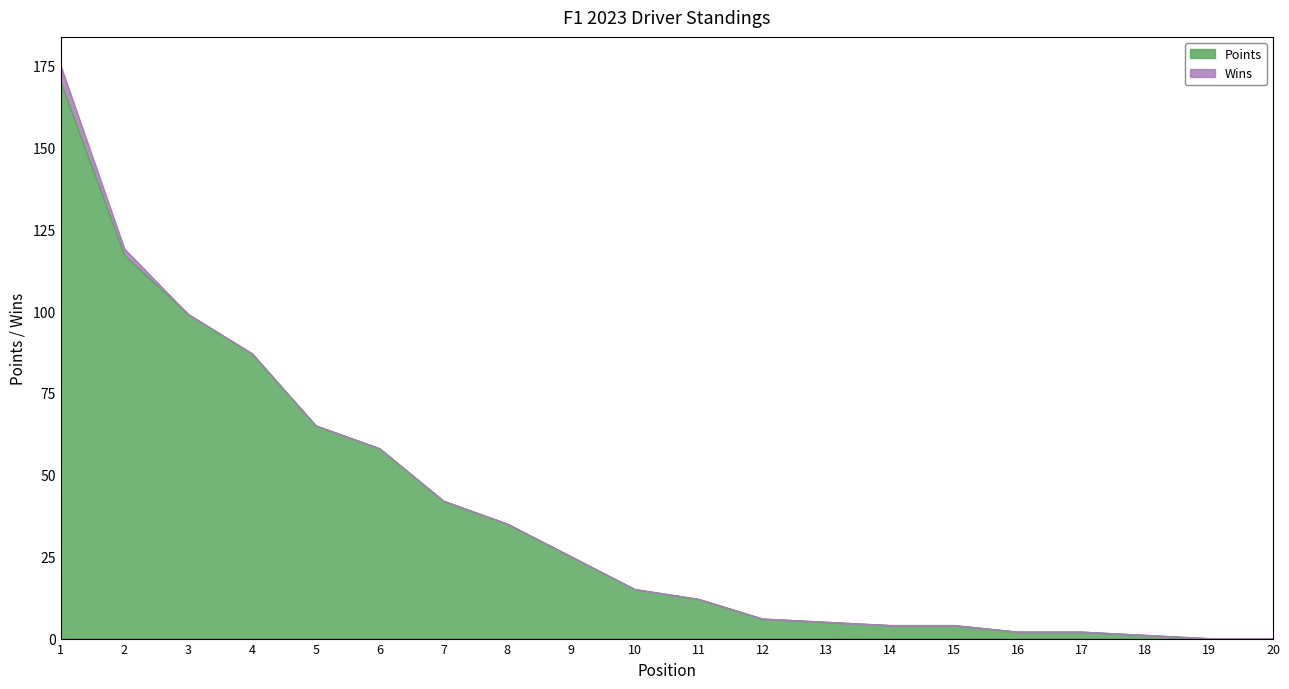

Which has a higher value, 7 or 3?

3